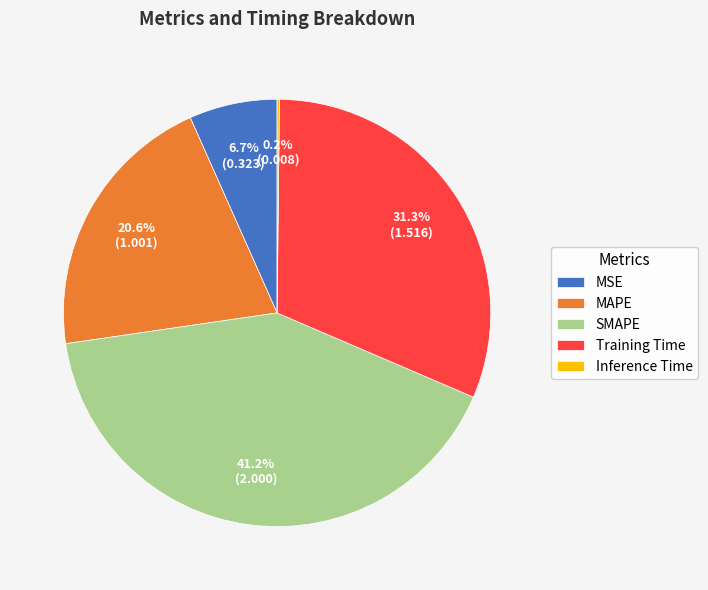

Which slice is the largest?

SMAPE